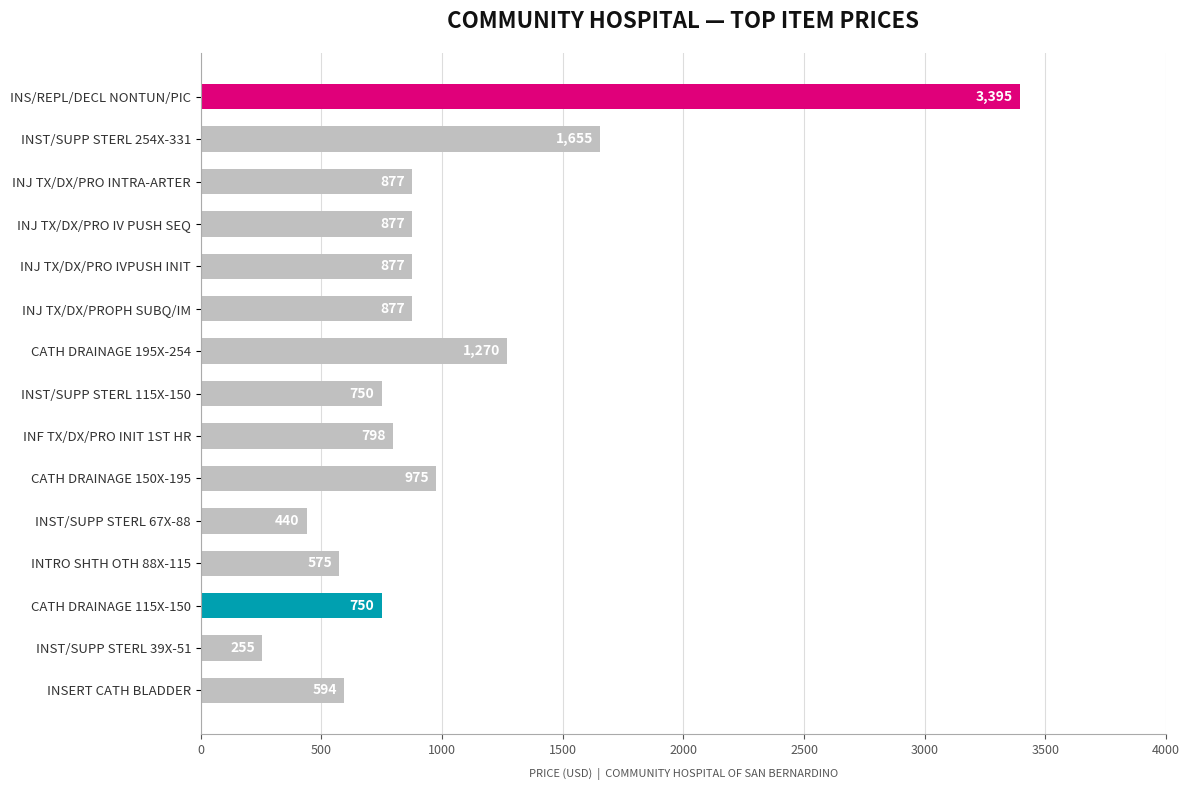

Are the bars grouped side by side (vs. stacked)?

No